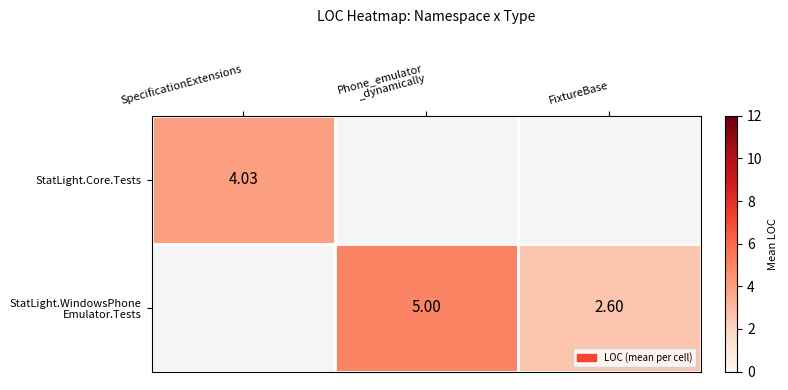

The value of StatLight.WindowsPhone Emulator.Tests at Phone_emulator _dynamically is 5.0. True or false?

True